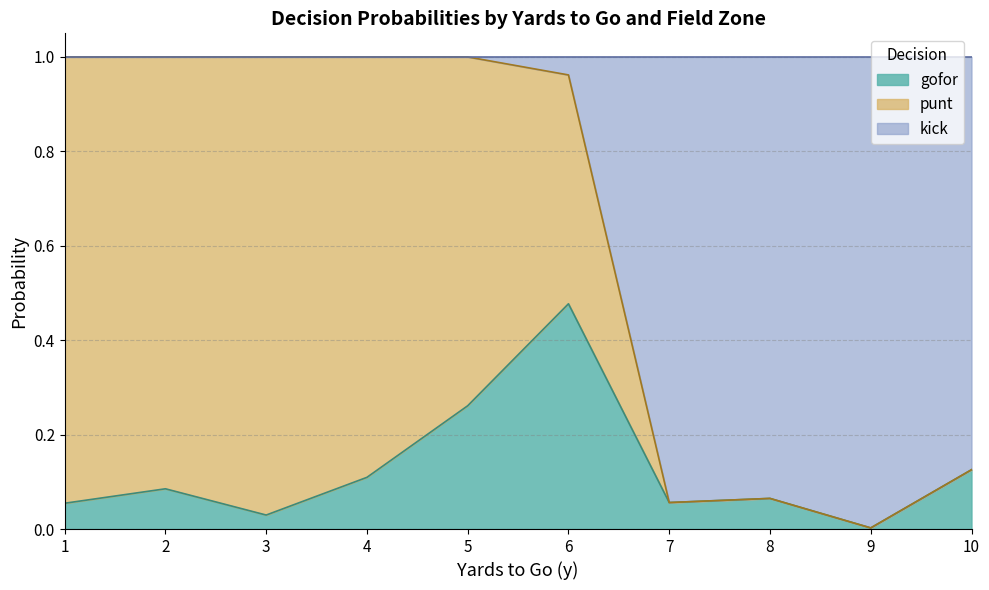

Count the number of data series in this chart.

3